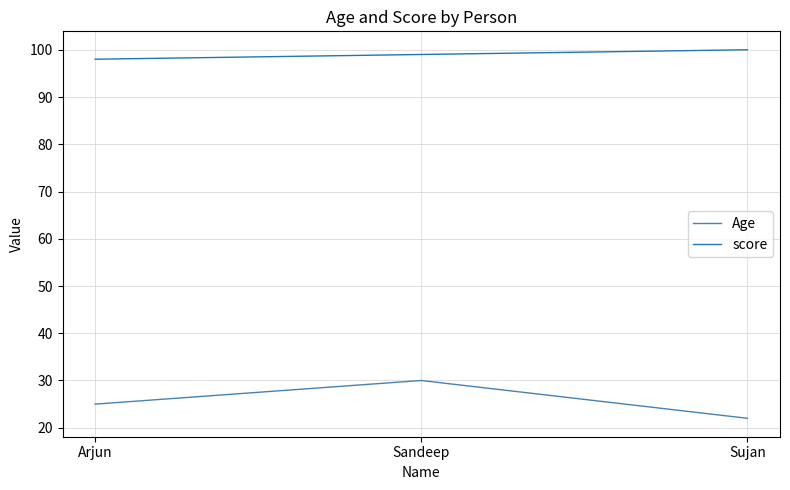

At how many categories does at least one series exceed 92?

3